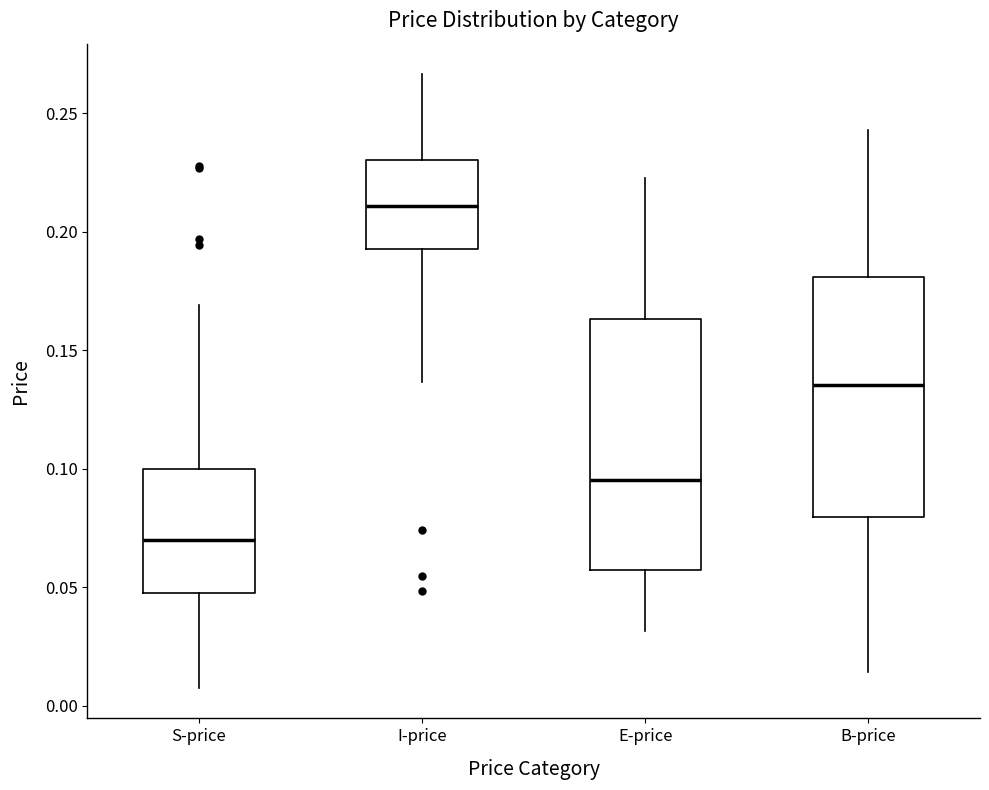

Reading left to right, read every box against the y-axis: the position of its median line, the range the box covers, and the ends of its whiskers. The values are not printed on the chart, so give them approximately, as read against the axis.

S-price: median 0.070, box 0.045 to 0.100, whiskers 0.010 to 0.170
I-price: median 0.210, box 0.195 to 0.230, whiskers 0.135 to 0.265
E-price: median 0.095, box 0.055 to 0.165, whiskers 0.030 to 0.225
B-price: median 0.135, box 0.080 to 0.180, whiskers 0.015 to 0.245